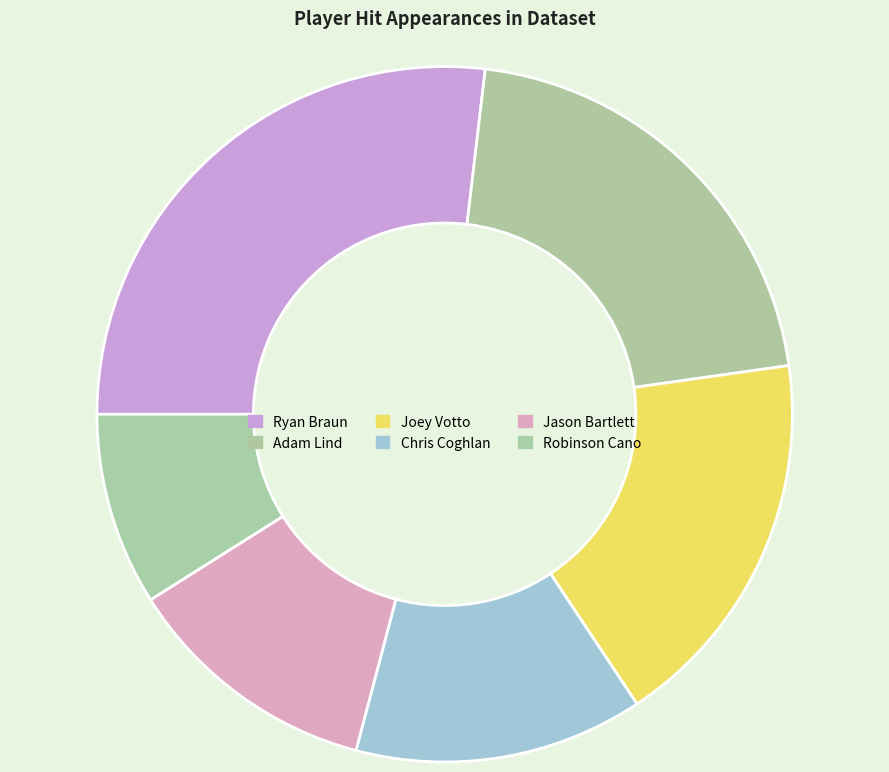

Does Ryan Braun represent more than half of the total?

No